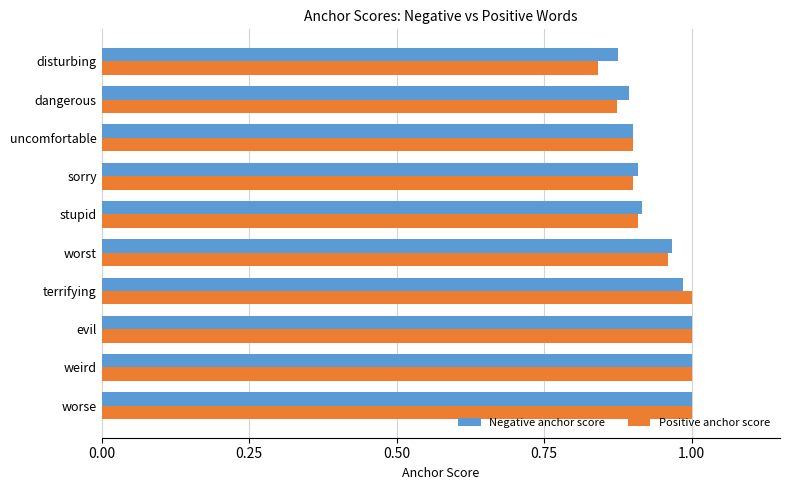

Which series has the widest spread of values?

Positive anchor score